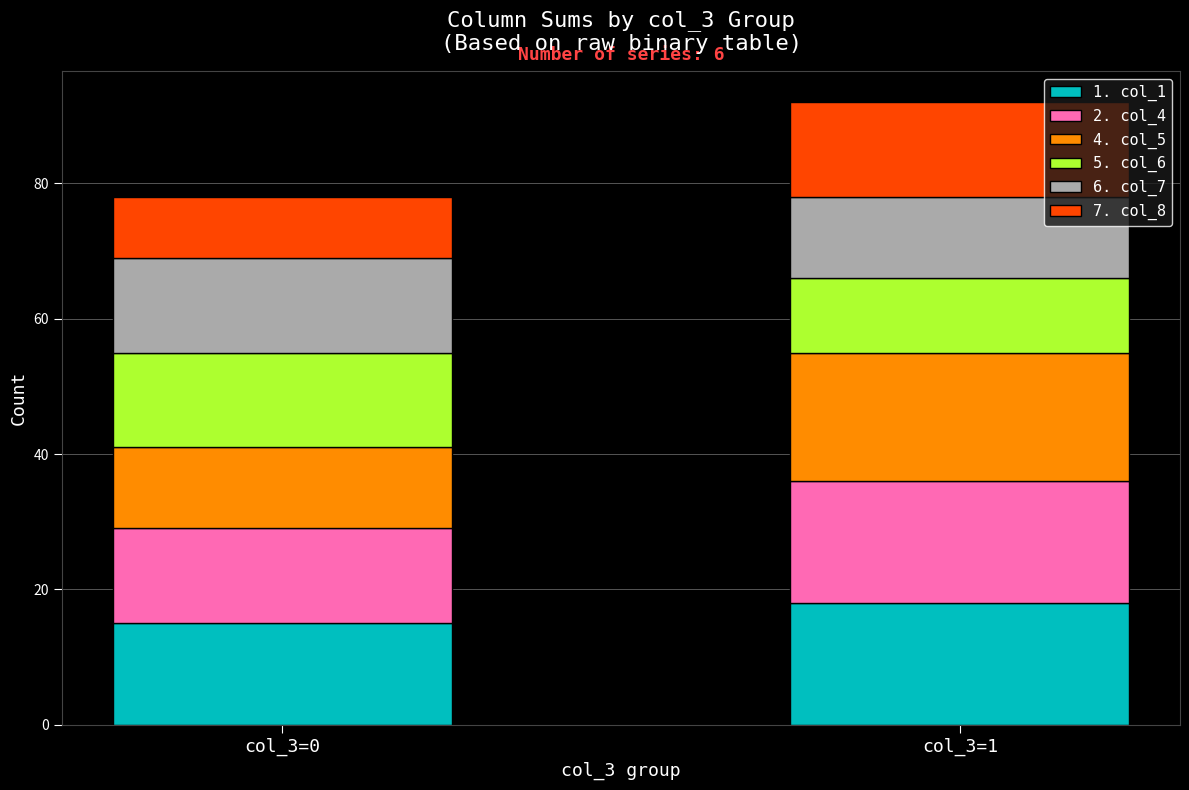

What is the approximate value of 1. col_1 at col_3=0?

15